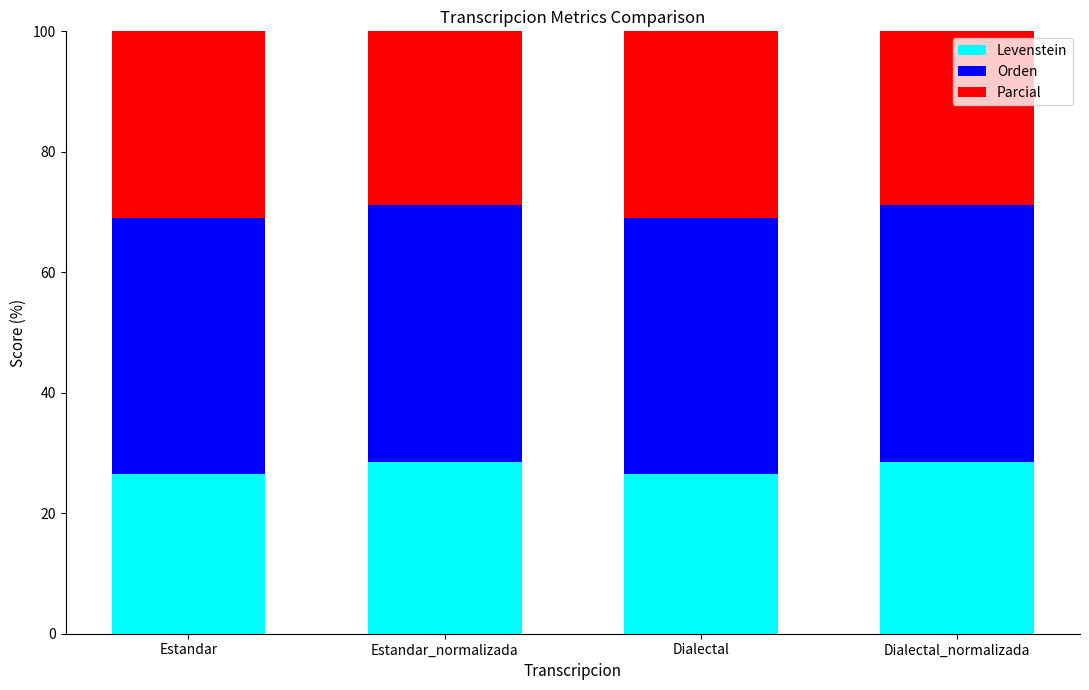

How many data points does each series have?

4